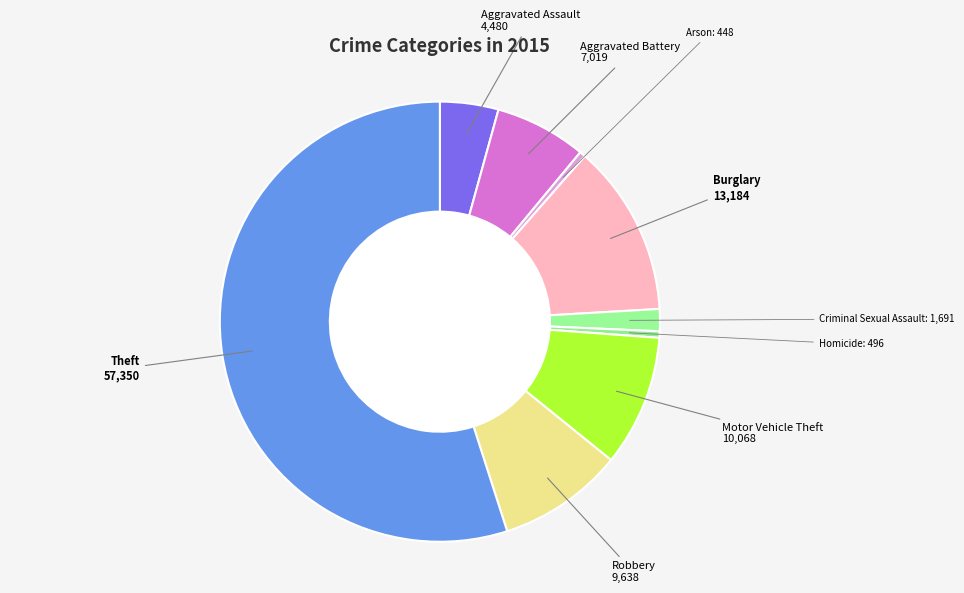

How many segments does this pie chart have?

9